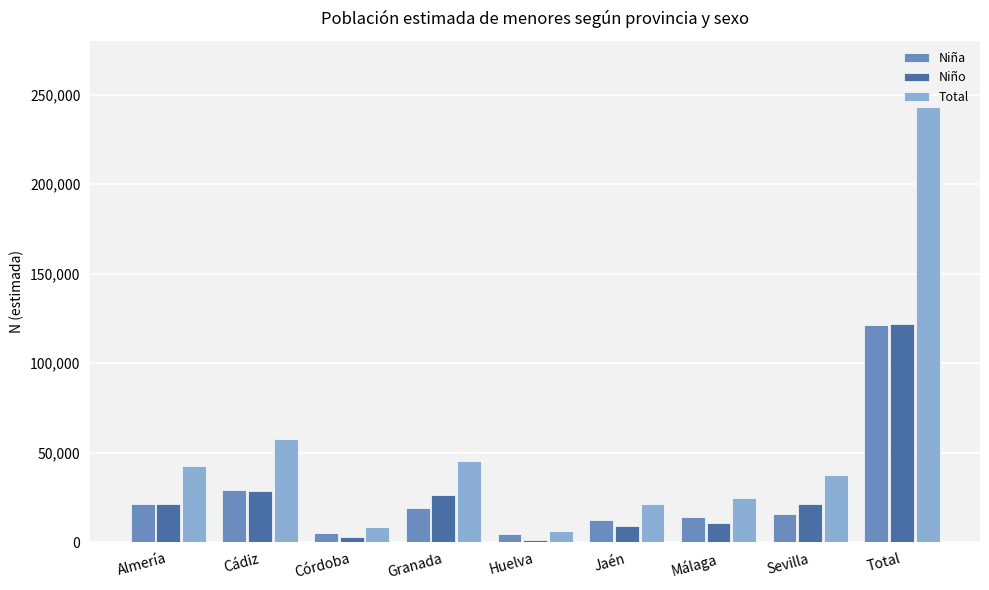

Which series has the largest total across all categories?

Total